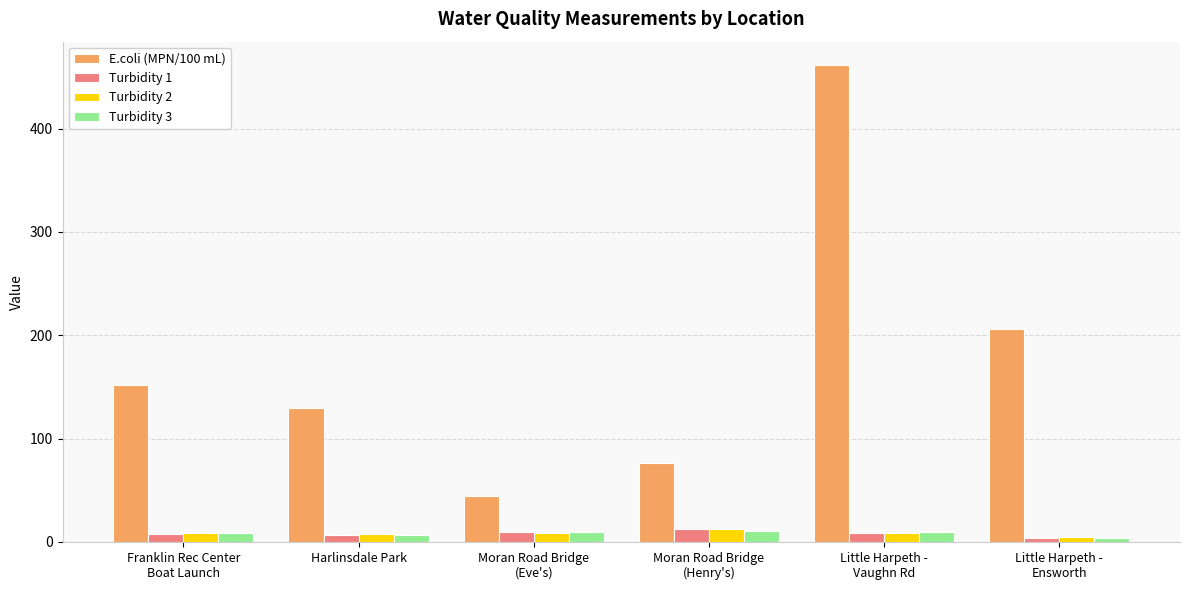

What is the highest value of the Turbidity 1 series?

12.6